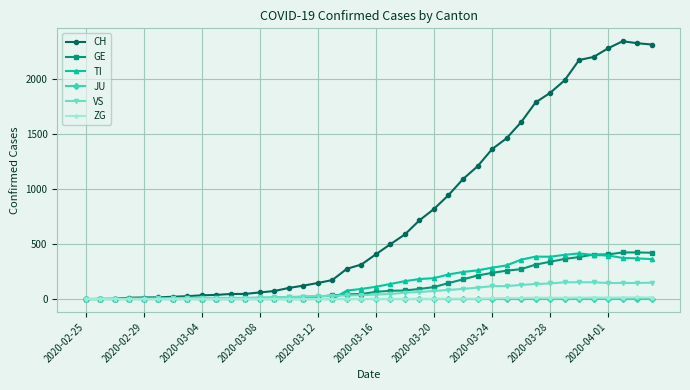

What is the maximum value shown in the chart?

2345